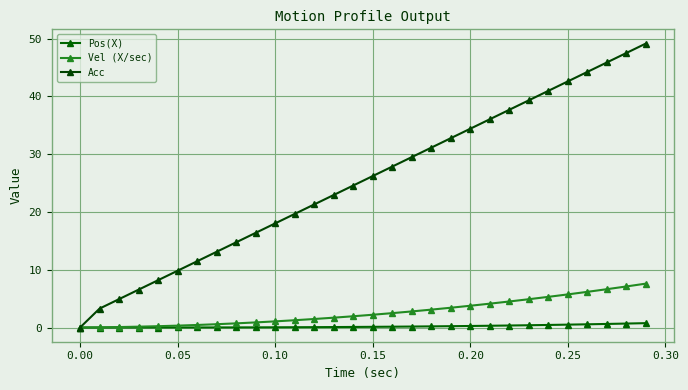

At how many categories does at least one series exceed 1?

29